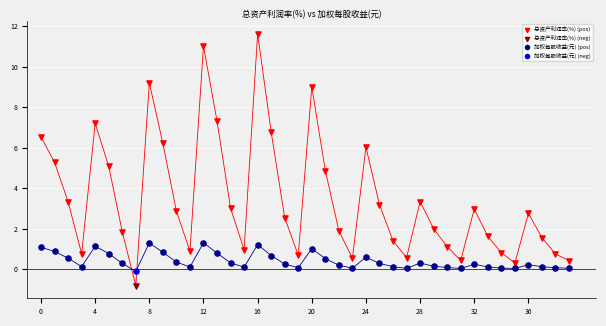

What are all the series names shown in the legend?

总资产利润率(%) (pos), 总资产利润率(%) (neg), 加权每股收益(元) (pos), 加权每股收益(元) (neg)